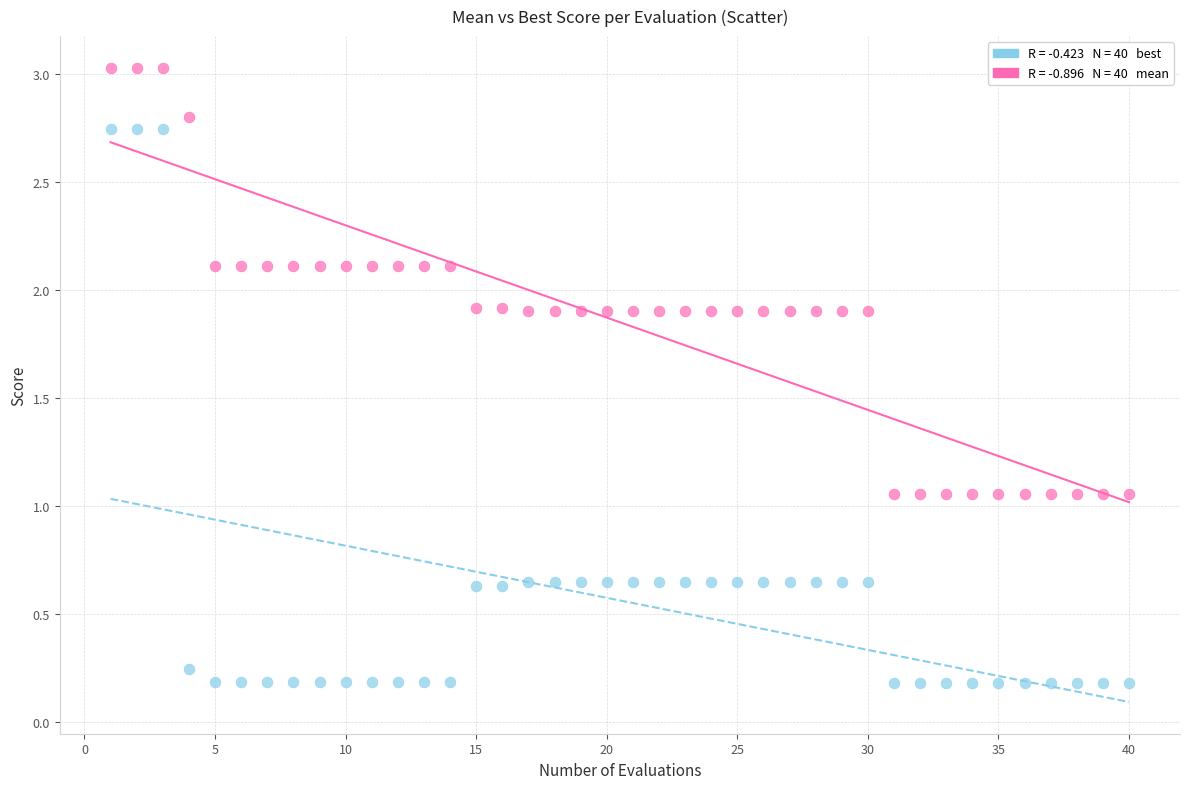

Across all data points, what is the range of Y values (max minus min)?

2.8